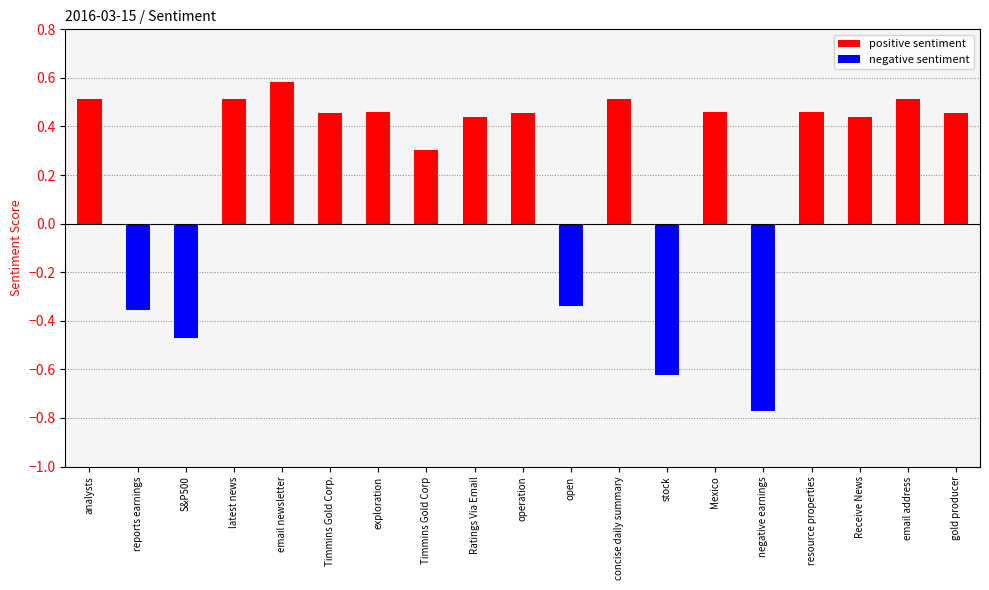

List the series in order of their overall mean, highest first.

positive sentiment, negative sentiment